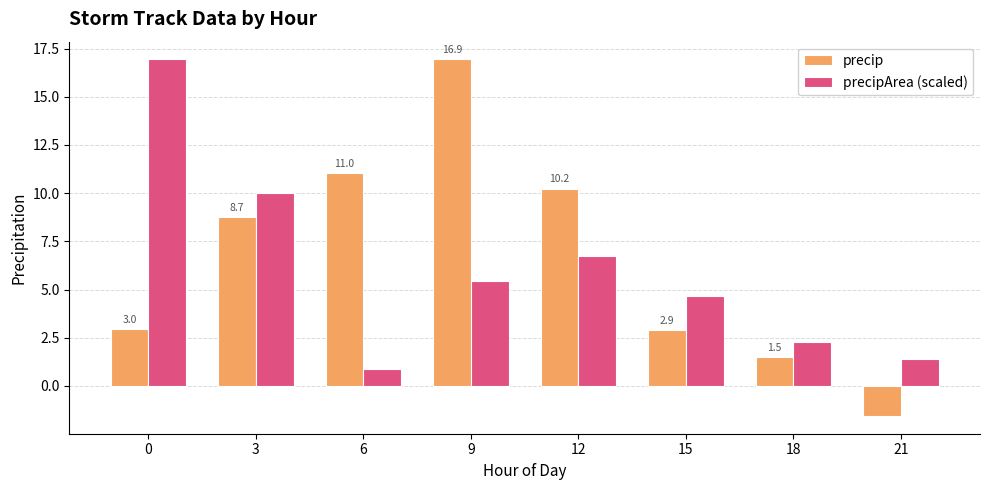

How many distinct data groups are displayed?

2